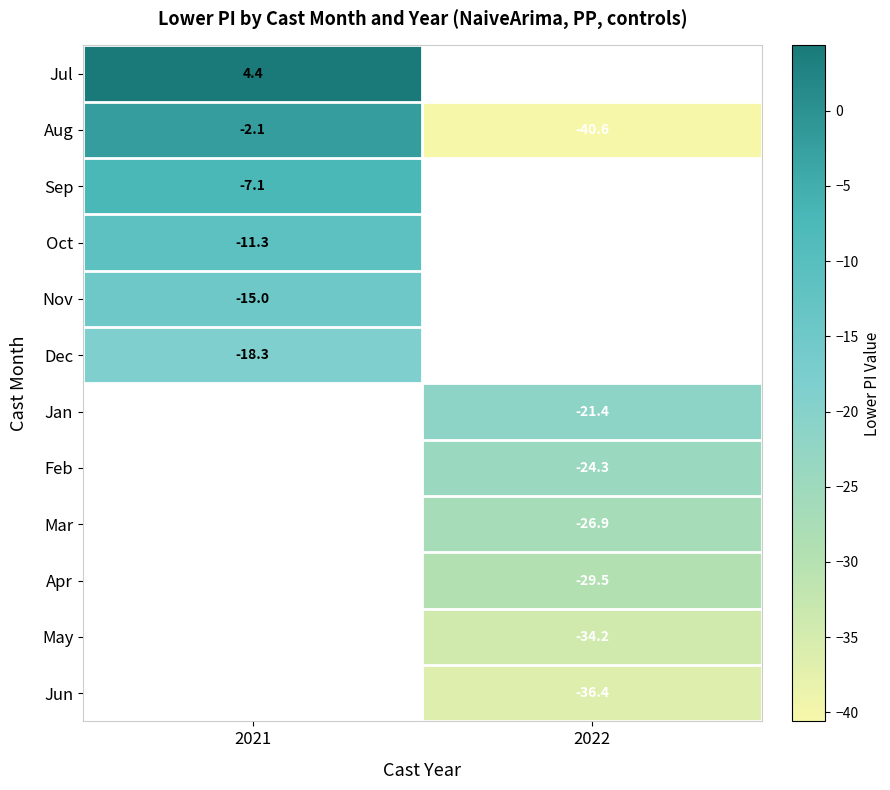

Where is Dec nearest to the value -18?

2021